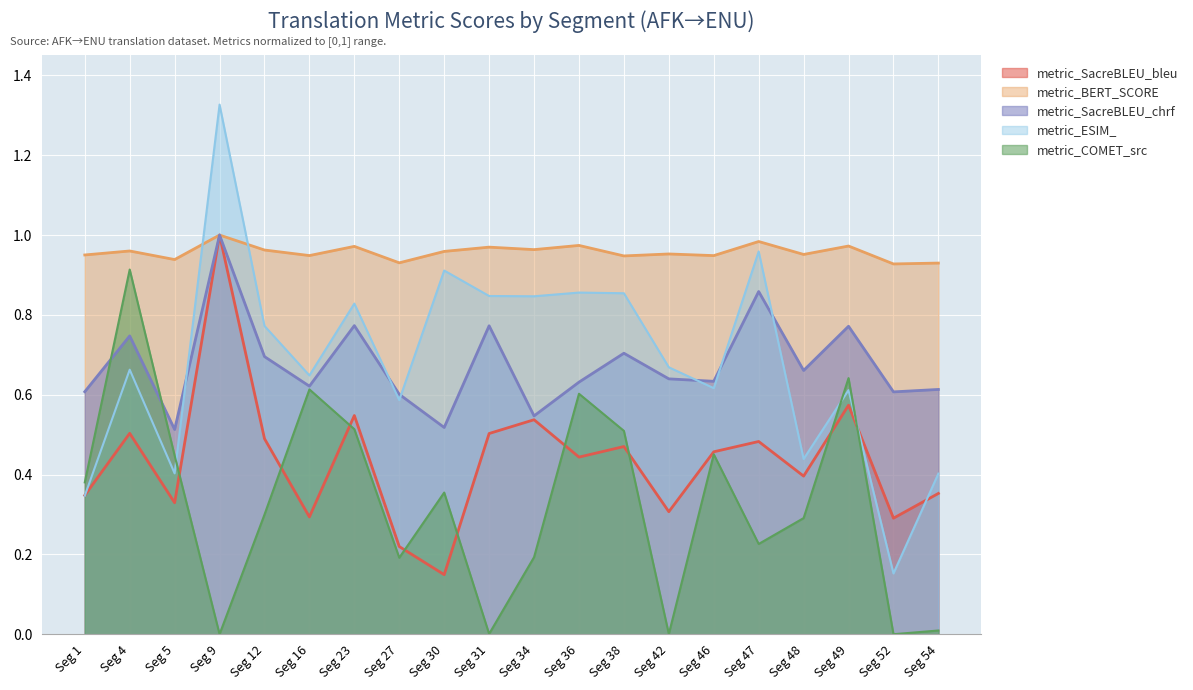

What is the greatest value displayed?

1.3